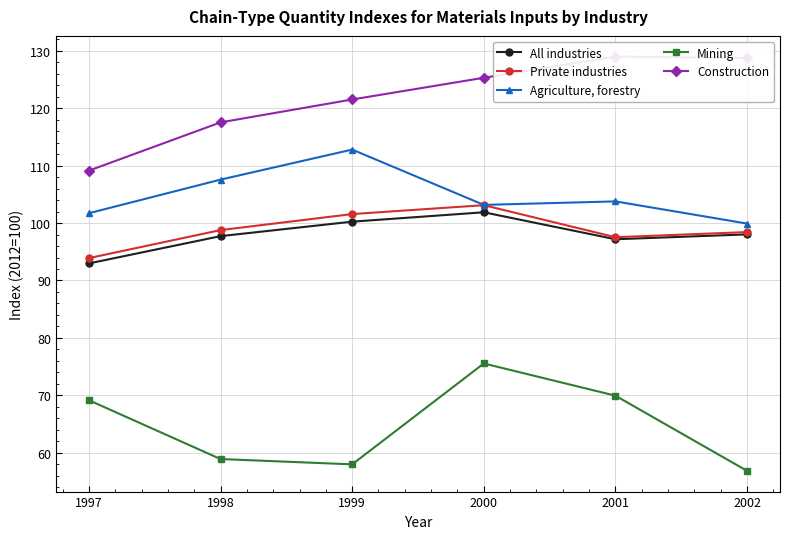

Reading right to left, transcribe all the data shown in this chart.

All industries: 2002=98.0	2001=97.2	2000=101.9	1999=100.2	1998=97.7	1997=93.0
Private industries: 2002=98.4	2001=97.5	2000=103.1	1999=101.6	1998=98.8	1997=93.9
Agriculture, forestry: 2002=99.9	2001=103.8	2000=103.2	1999=112.8	1998=107.6	1997=101.7
Mining: 2002=56.8	2001=69.9	2000=75.5	1999=58.0	1998=58.9	1997=69.1
Construction: 2002=128.7	2001=129.0	2000=125.3	1999=121.5	1998=117.5	1997=109.1